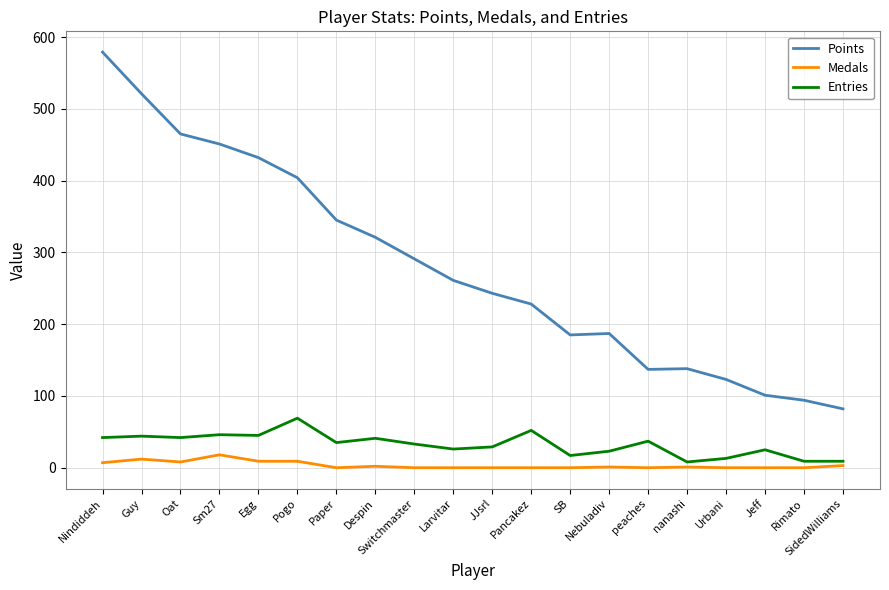

In Points, how many points are lower than both neighbors (excluding endpoints)?

2